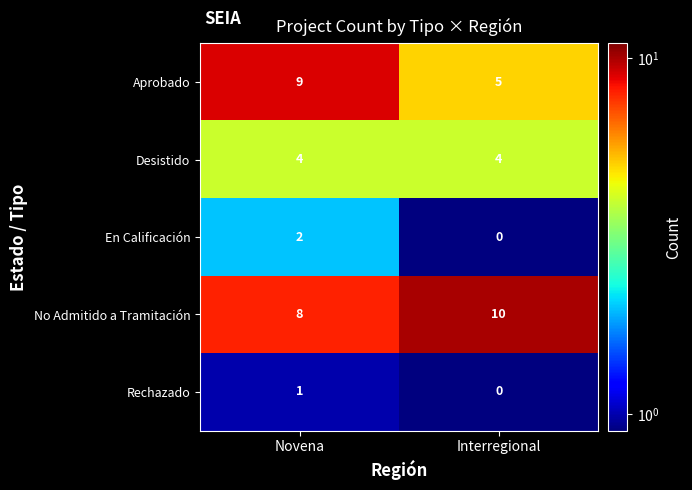

Which series has the widest spread of values?

Aprobado